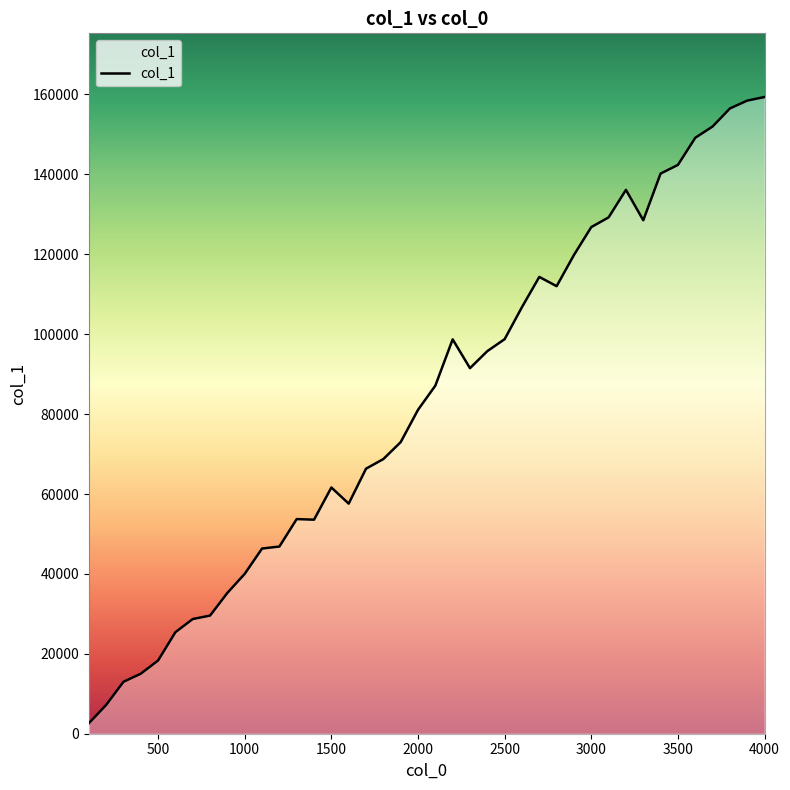

The value at 3400 is 140203. True or false?

True